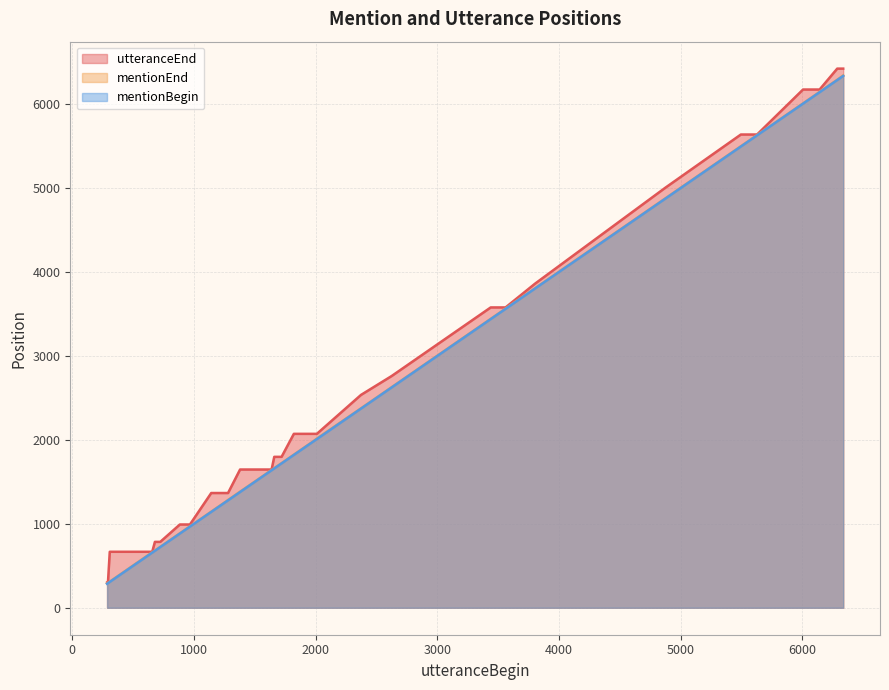

What is the value of the mentionEnd point at the 34th from the left?

5498